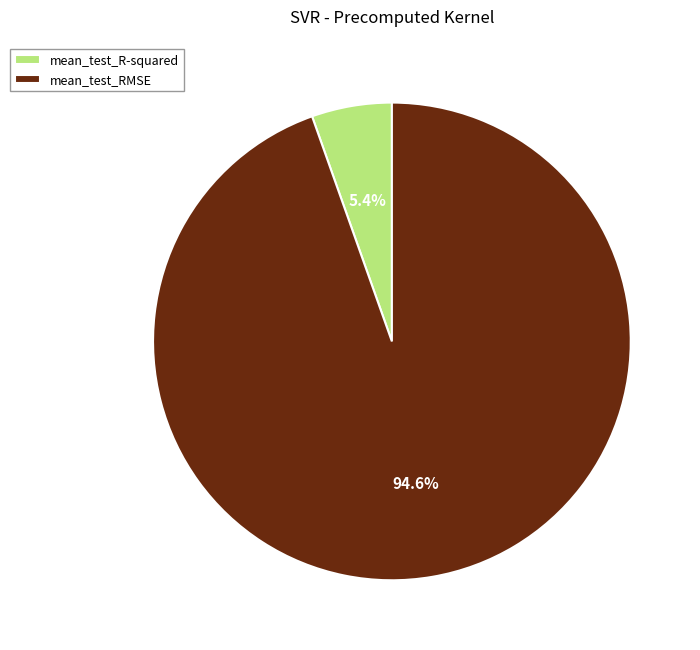

Which has a higher value, mean_test_RMSE or mean_test_R-squared?

mean_test_RMSE